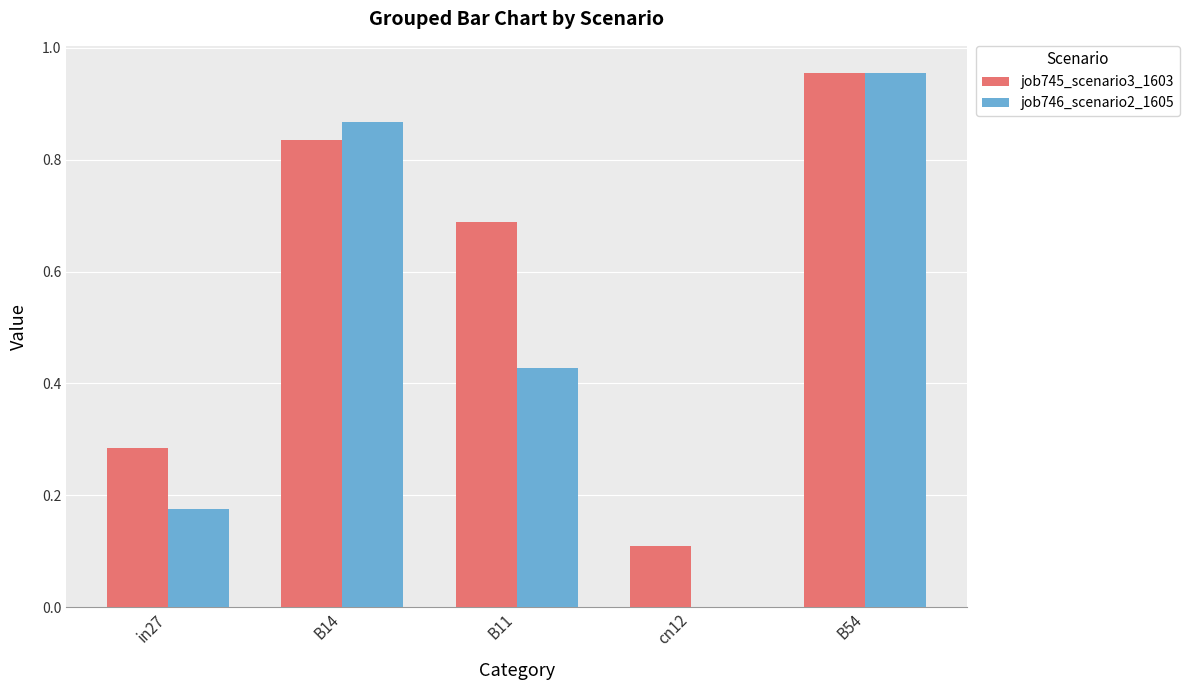

Which category has the highest value in the job745_scenario3_1603 series?

B54